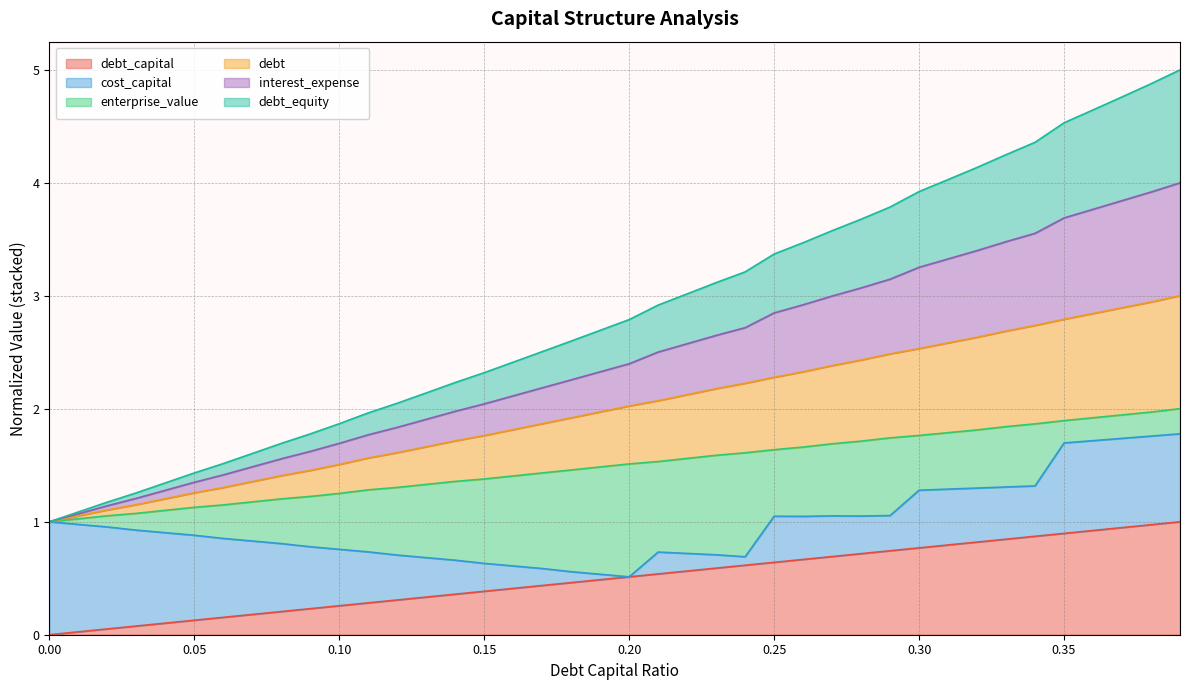

At which label does debt_equity first exceed 2?

0.15